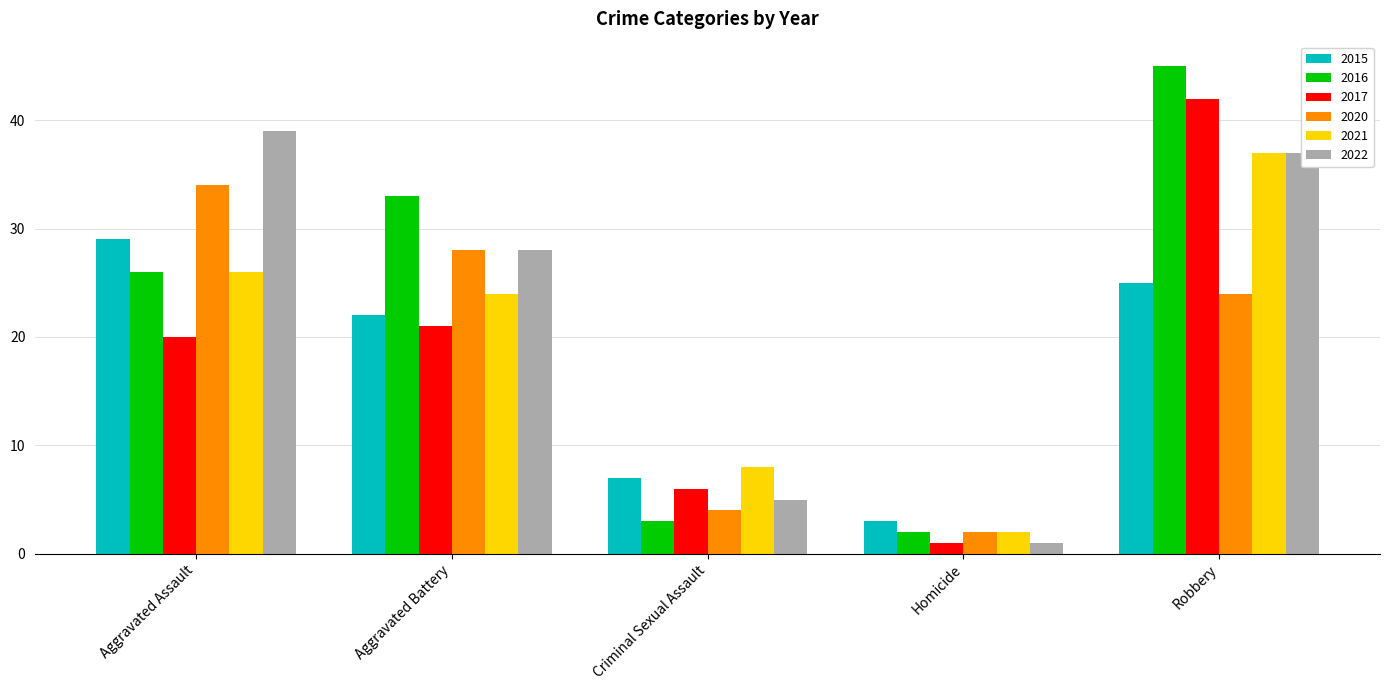

The value of 2020 at Aggravated Assault is 34. True or false?

True